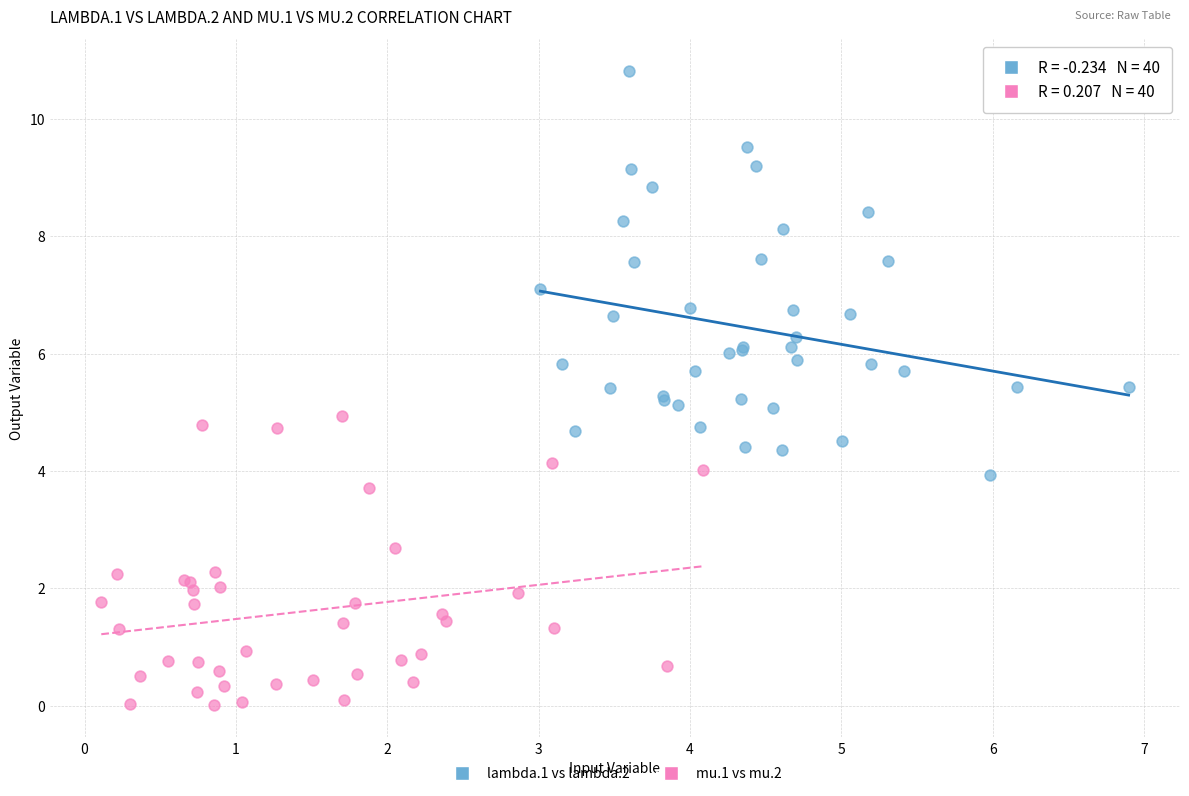

Which series reaches the minimum Y coordinate?

mu.1 vs mu.2